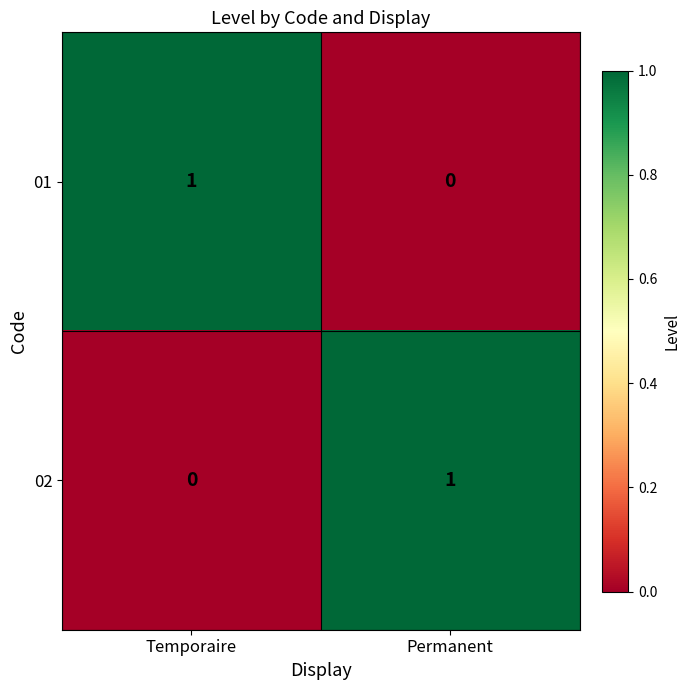

Reading right to left, what are all the values shown in this chart?

01: Permanent=0	Temporaire=1
02: Permanent=1	Temporaire=0